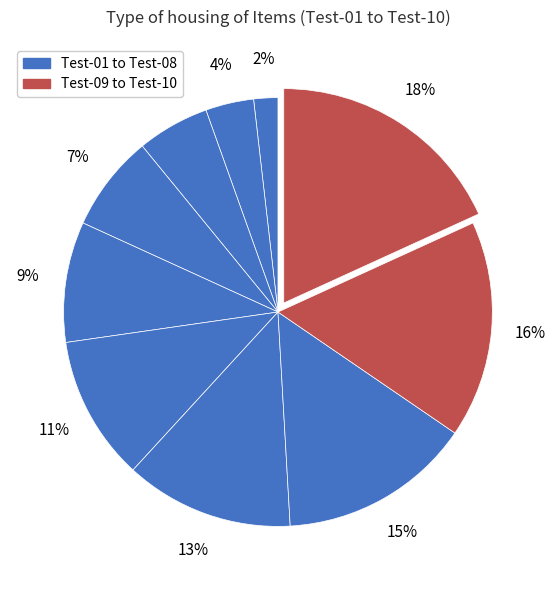

How many slices are in this pie chart?

10